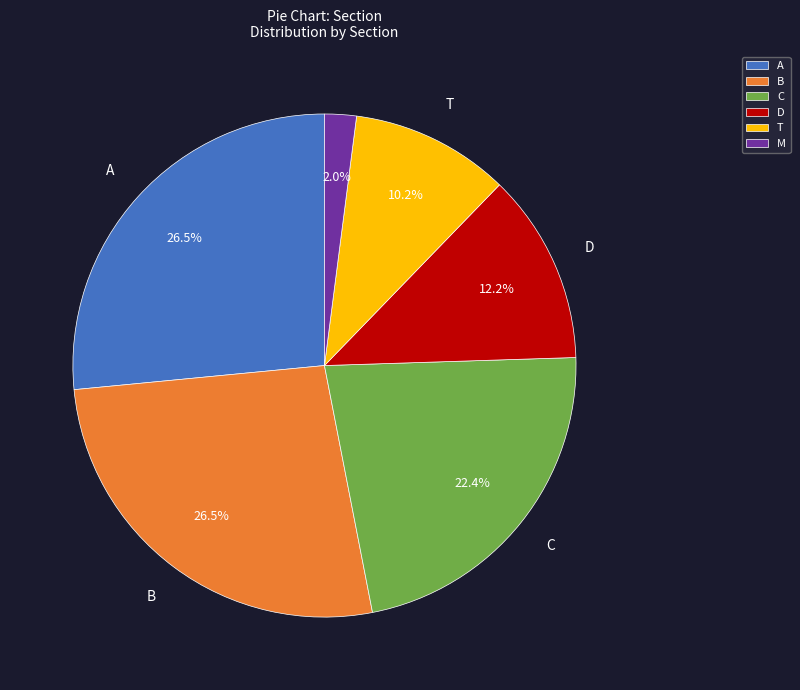

What is the smallest slice in the pie chart?

M